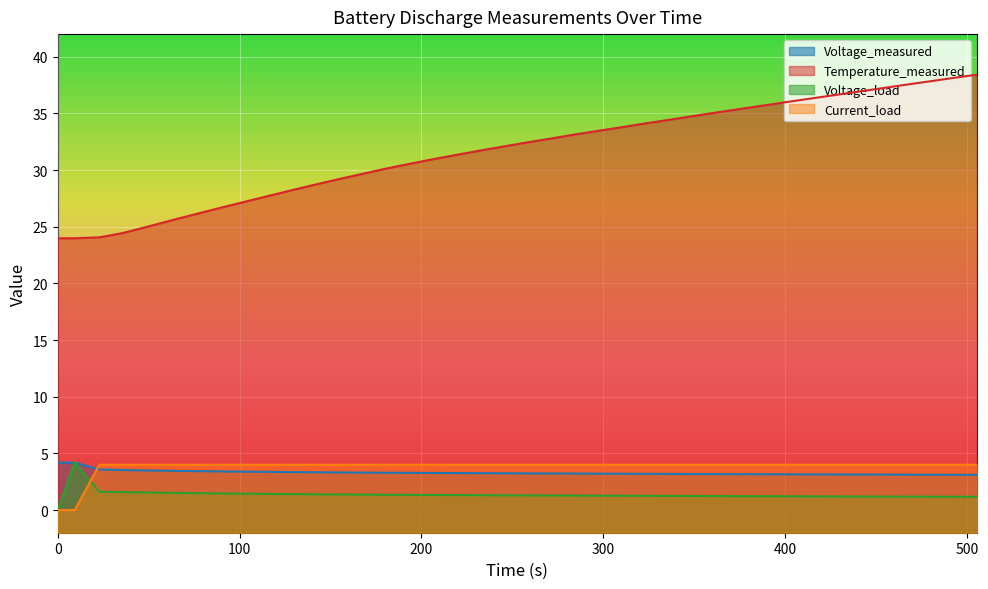

What is the value of the Voltage_load point at the 36th from the left?

1.2